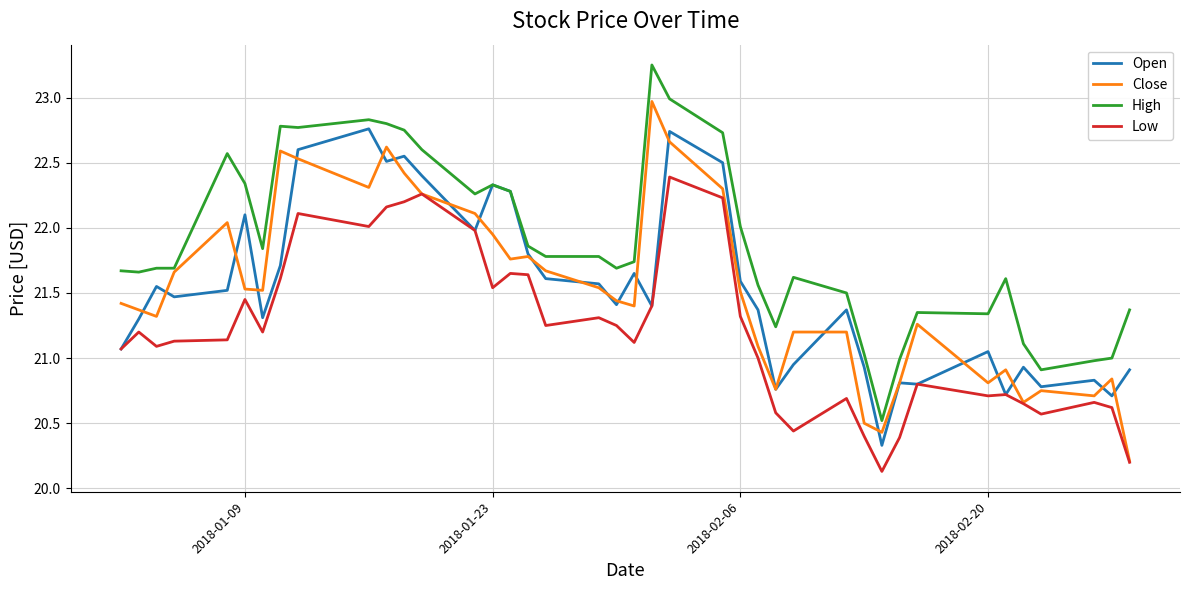

What is the difference between the second highest and minimum values in the High series?

2.5